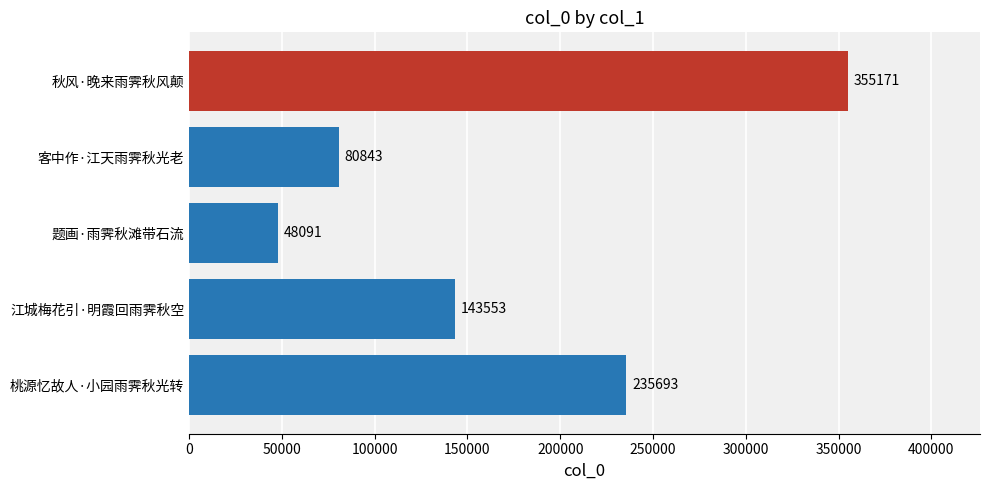

Where is the data nearest to the value 201631?

桃源忆故人·小园雨霁秋光转